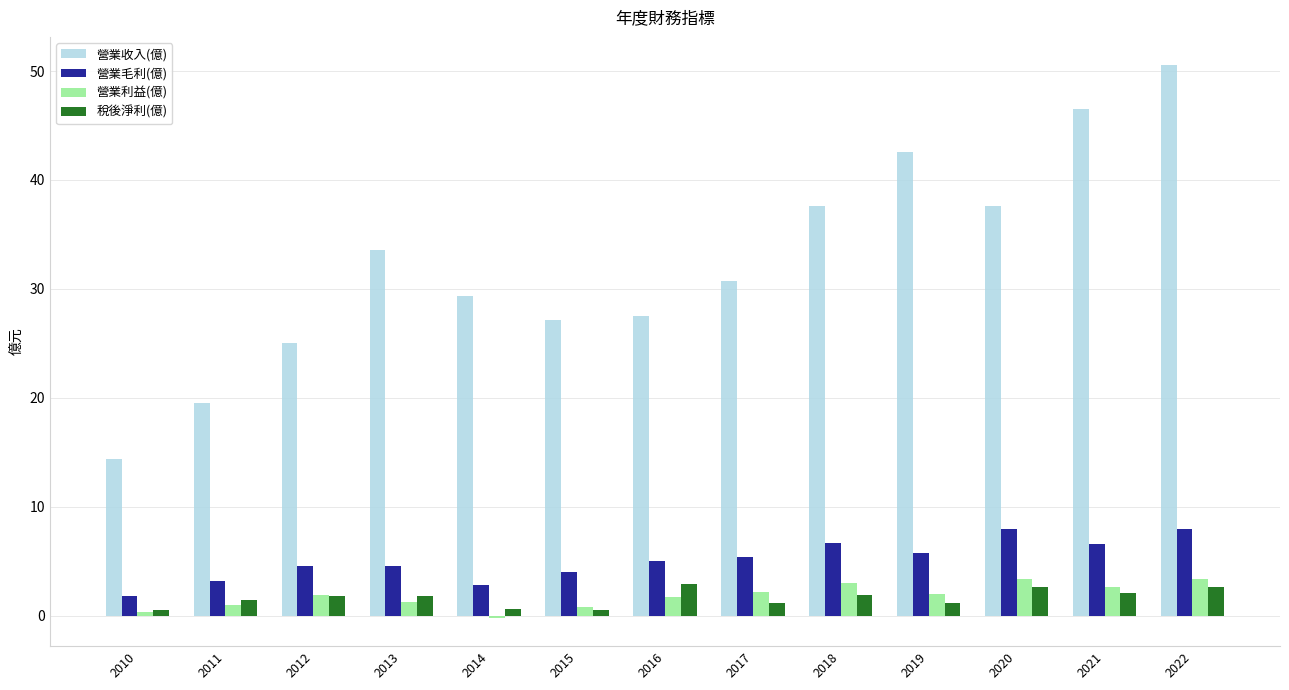

How many bars are there in total?

52